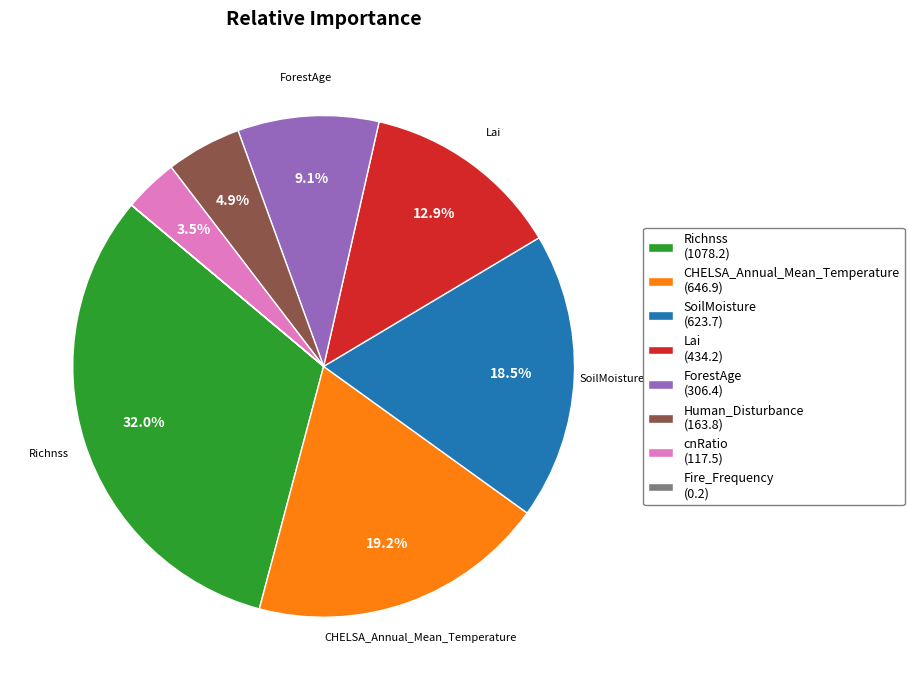

Is ForestAge the majority of the pie?

No